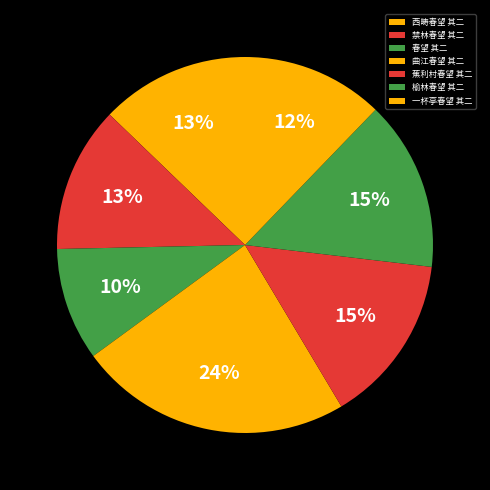

What percentage is the 一杯亭春望 其二 slice, to the nearest percent?

12%